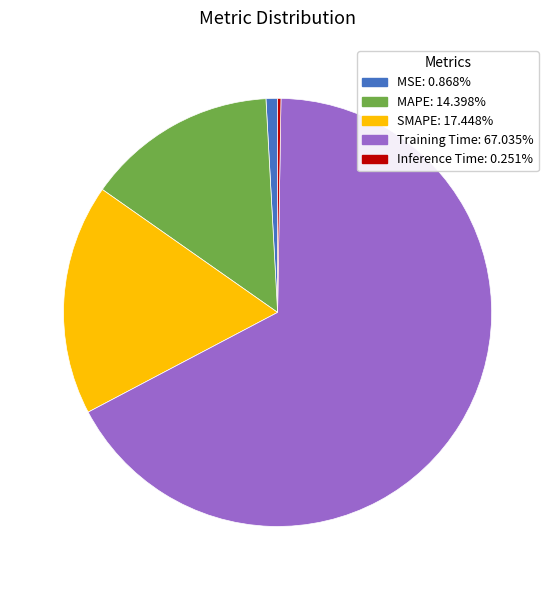

Approximately how many times larger is the value at SMAPE: 17.448% compared to Training Time: 67.035%?

0.3